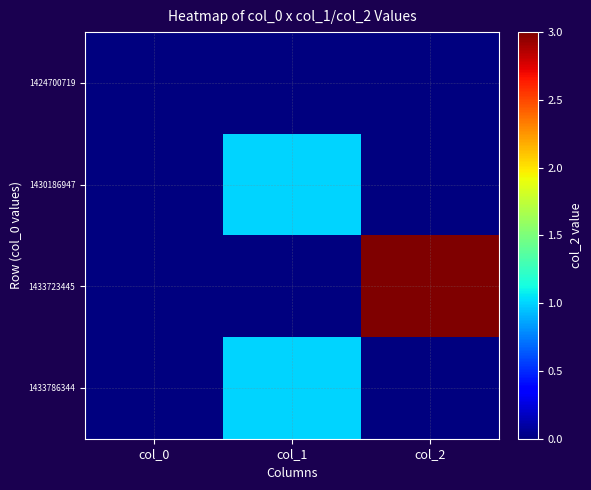

Which series has the largest total across all categories?

1433723445